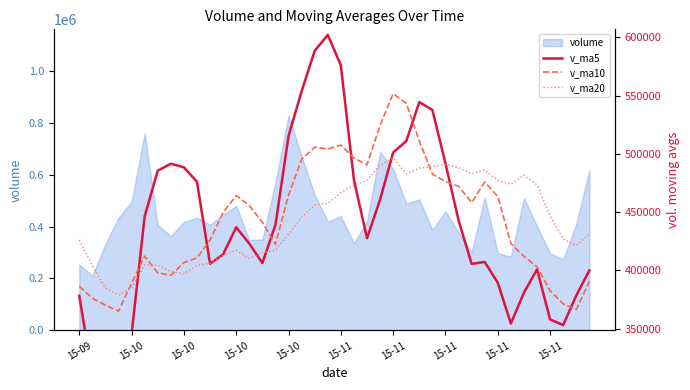

How many lines are shown in the chart?

3